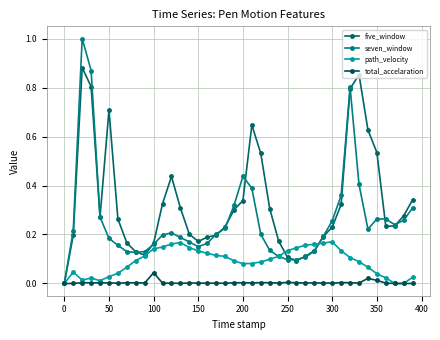

In path_velocity, how many points are higher than both neighbors (excluding endpoints)?

4